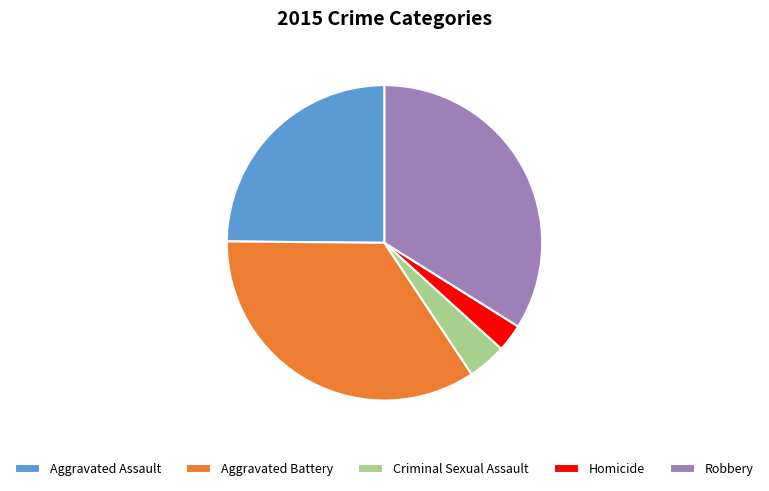

Is the sum of Homicide and Aggravated Assault greater than half?

No